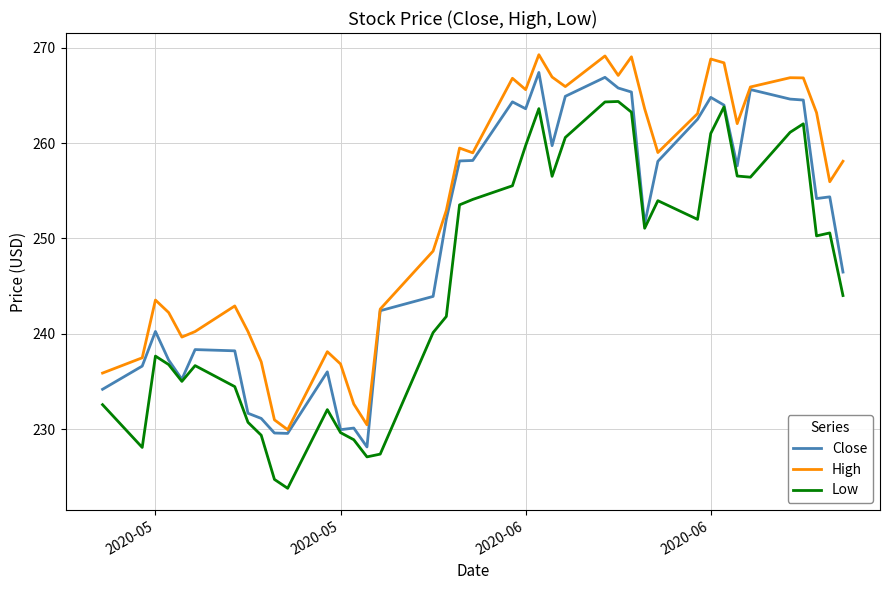

True or false: High has more than 0 points higher than both neighbors.

True